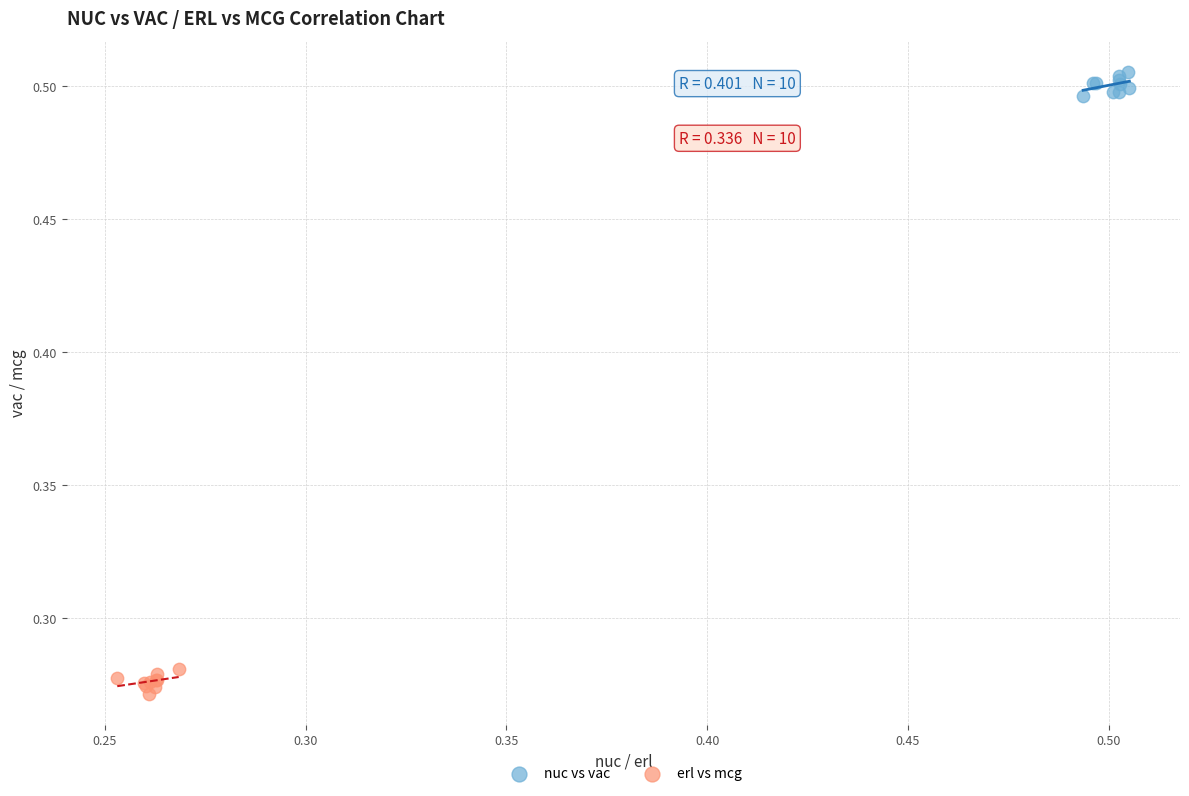

Which series contains the lowest Y value?

erl vs mcg